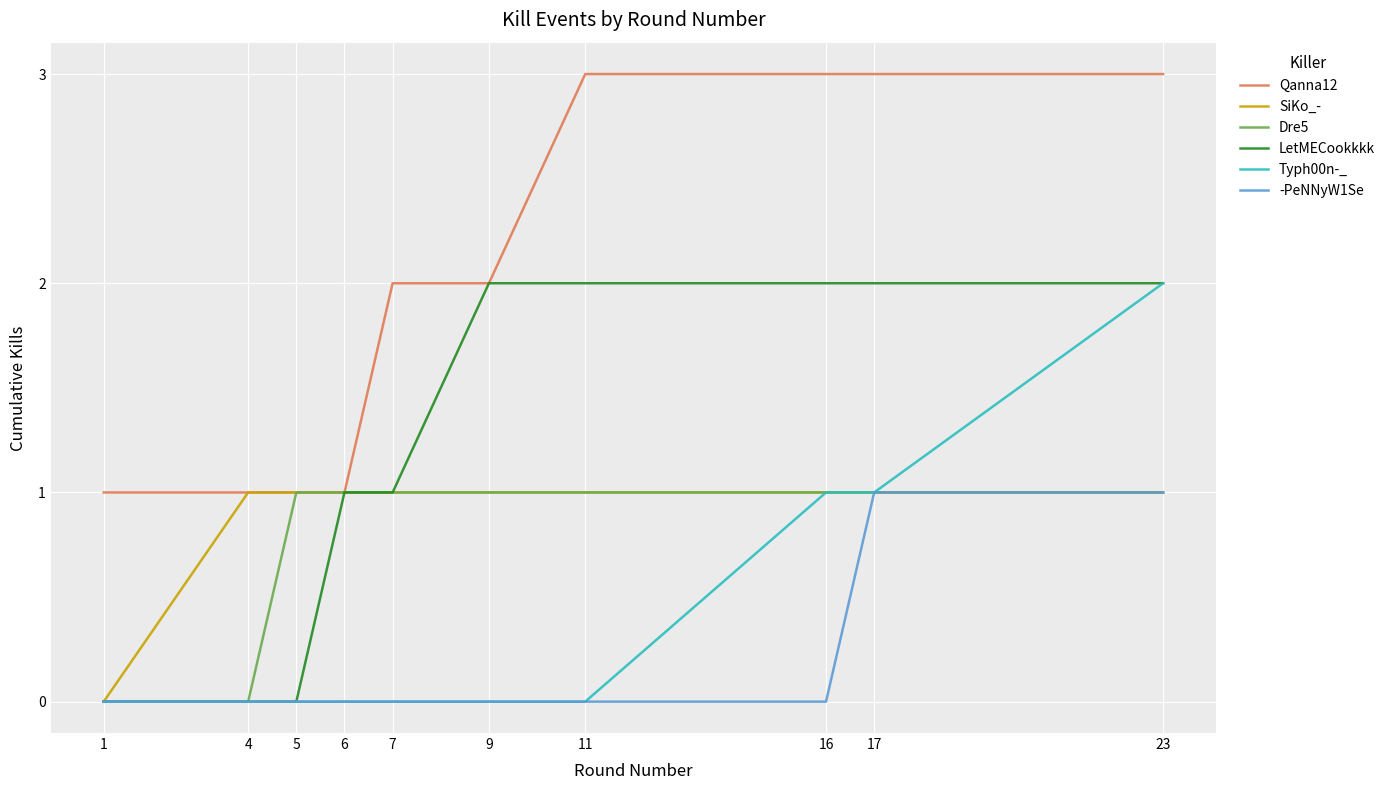

Which series has the largest total across all categories?

Qanna12